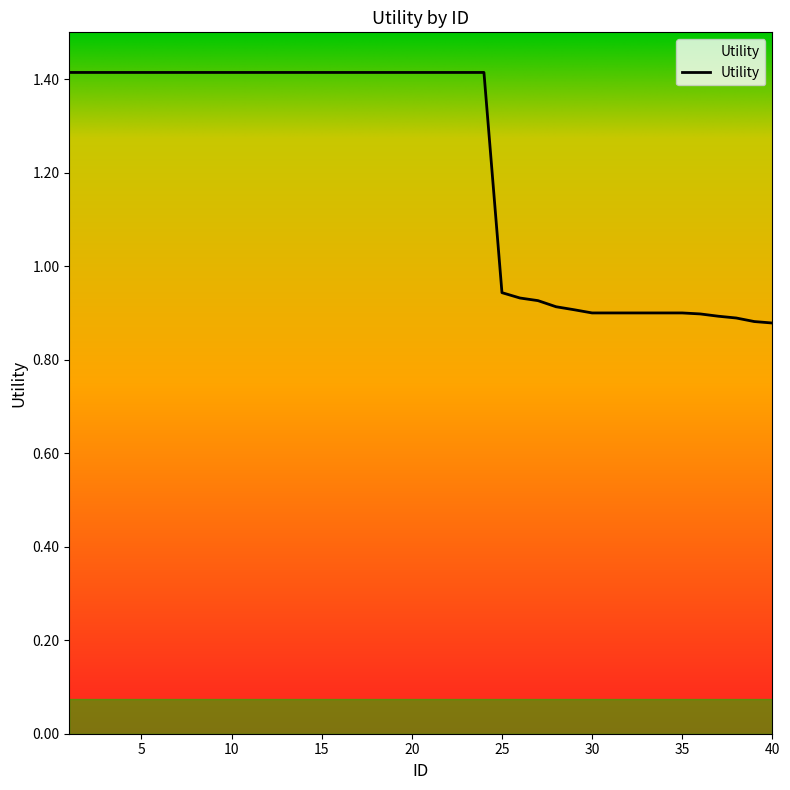

What is the greatest value displayed?

1.4